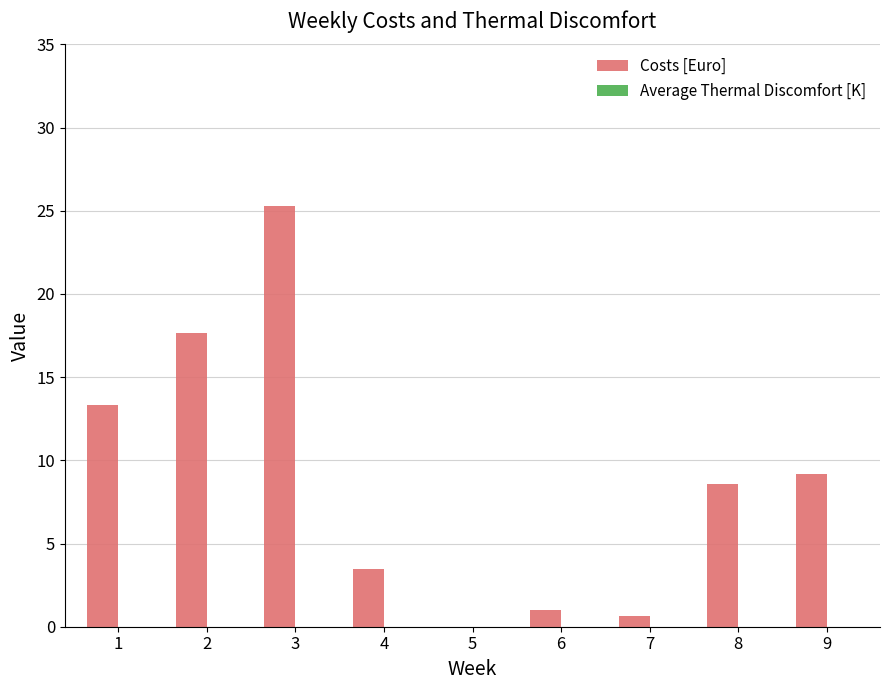

What is the greatest value displayed?

25.3